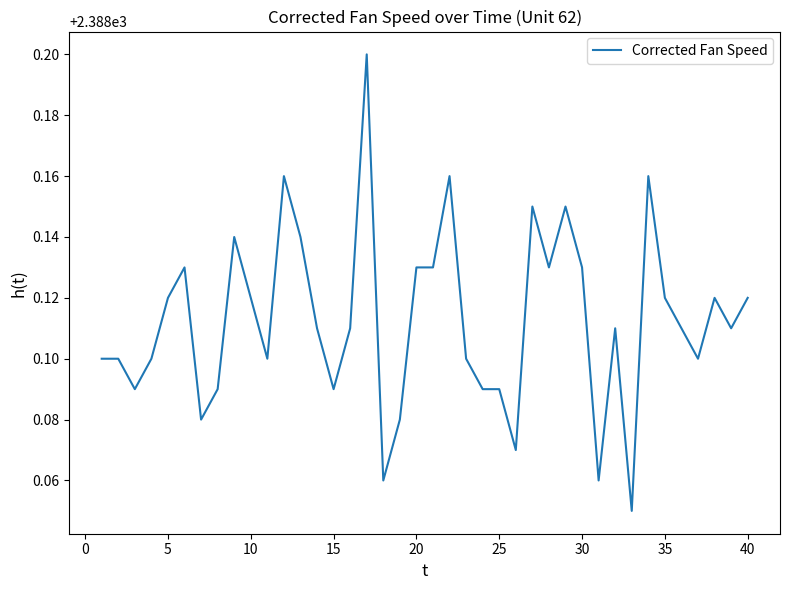

How many interior local peaks (higher than both neighbors) does the data have?

10